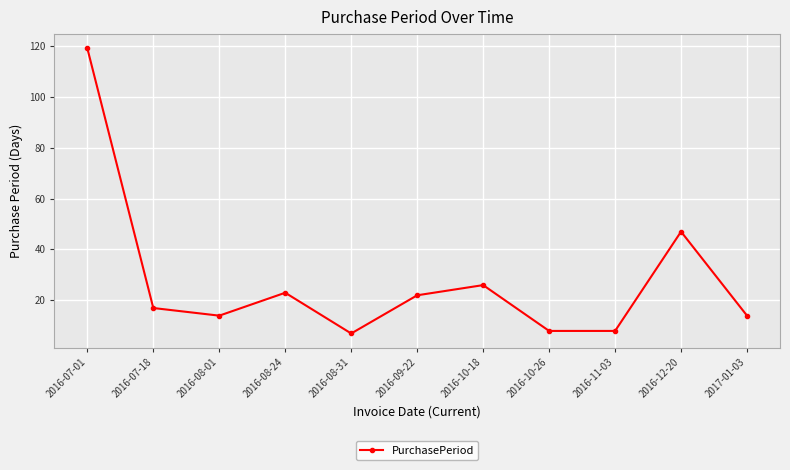

What is the ratio of the value at 2016-08-24 to the value at 2016-11-03?

2.9